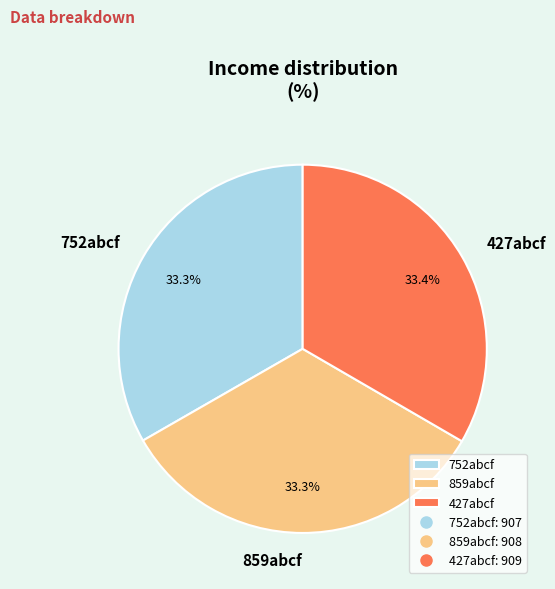

Approximately how many times larger is the value at 427abcf compared to 859abcf?

1.0